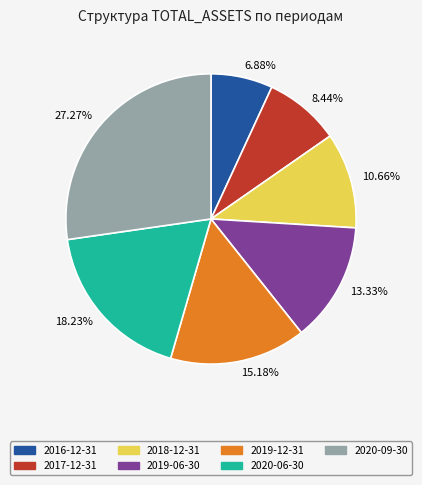

Does 2017-12-31 represent more than half of the total?

No